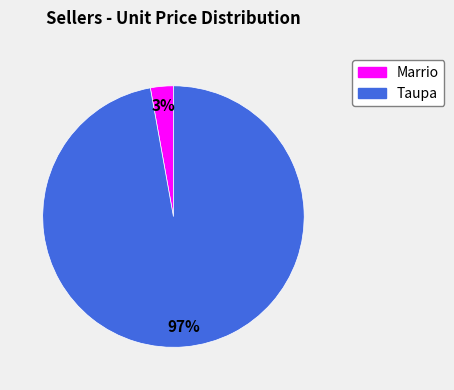

Count the number of slices in the pie.

2